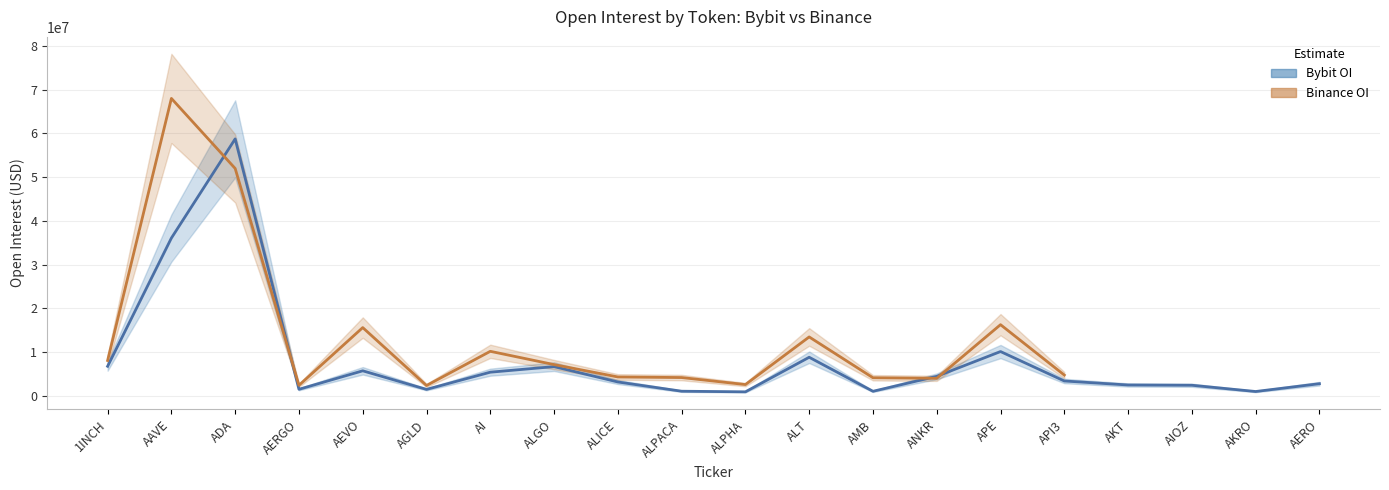

Between which two adjacent categories do Binance_OI and Bybit_OI first intersect?

AAVE and ADA